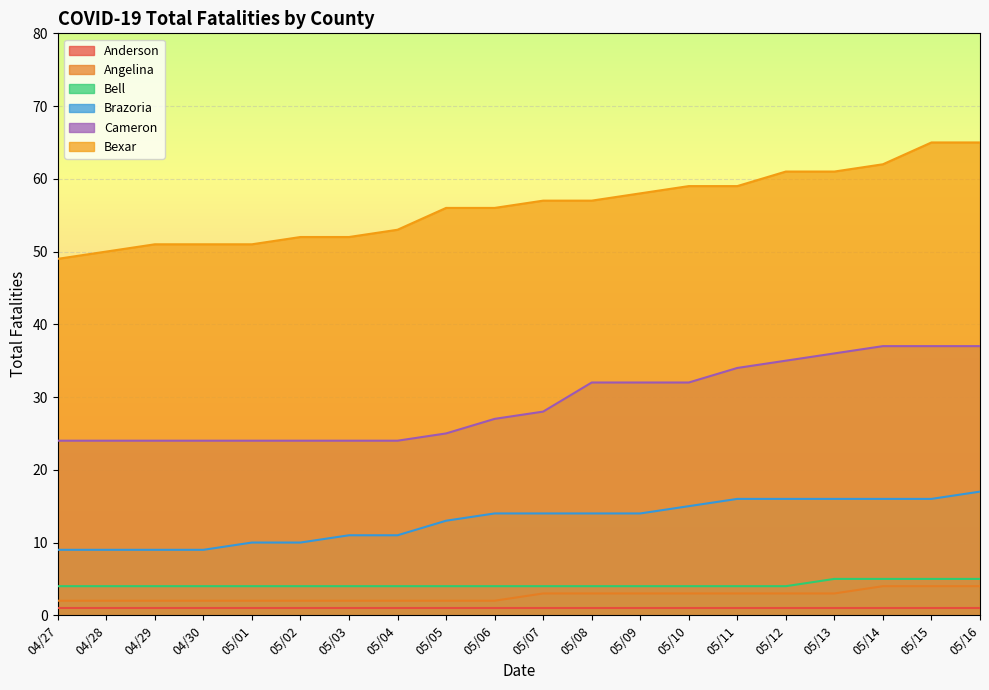

What is the greatest value displayed?

65